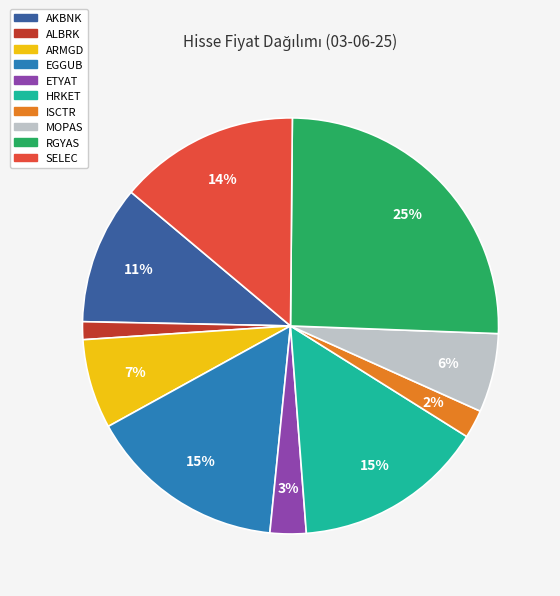

Between SELEC and EGGUB, which is larger?

EGGUB